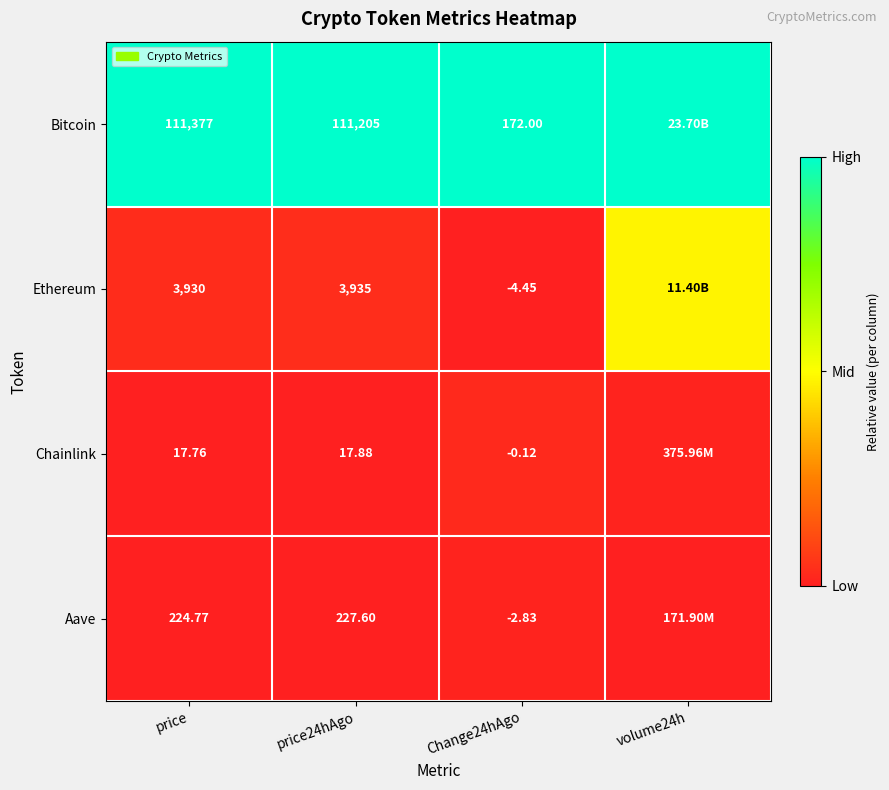

Rank the series at price from highest to lowest value.

Bitcoin, Ethereum, Aave, Chainlink